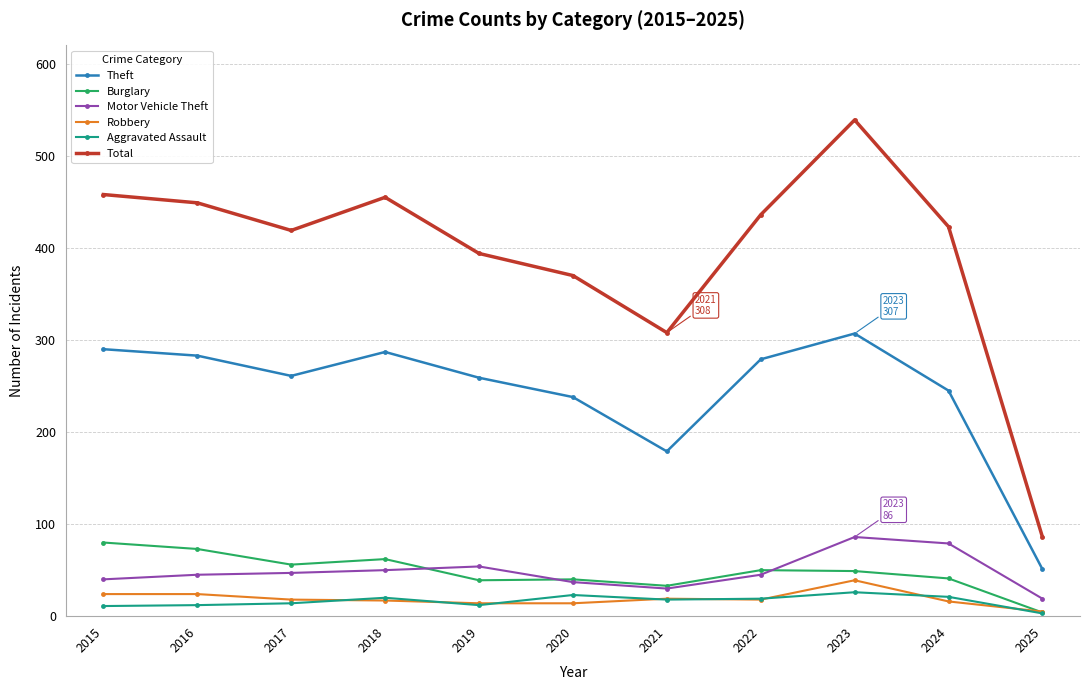

What is the difference between the highest and lowest values at 2019?

382